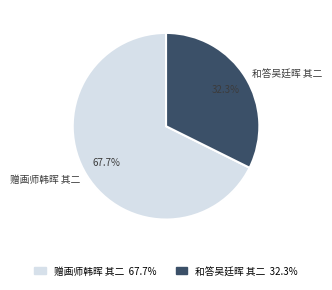

True or false: 赠画师韩晖 其二 accounts for 55% of the total.

False